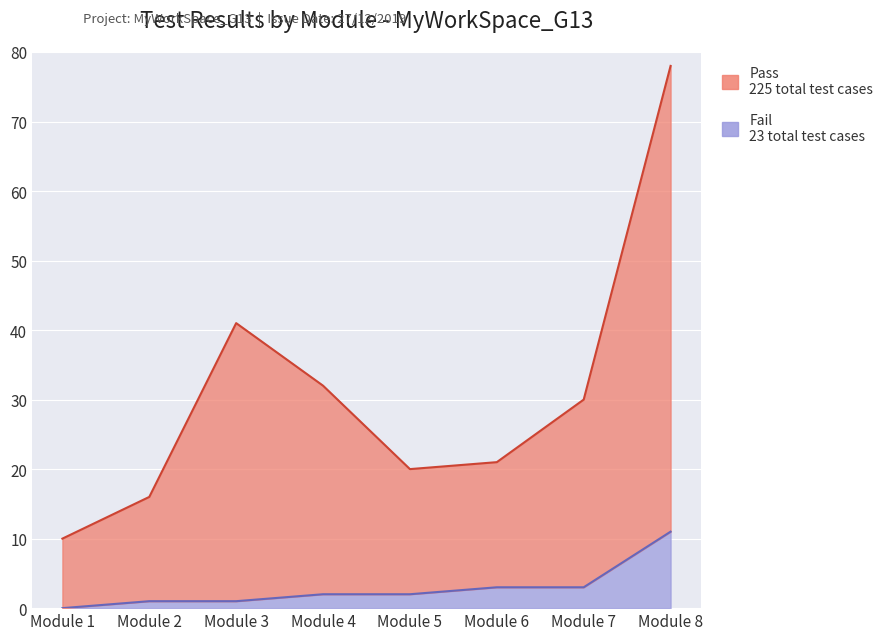

Where is Pass nearest to the value 44?

Module 3